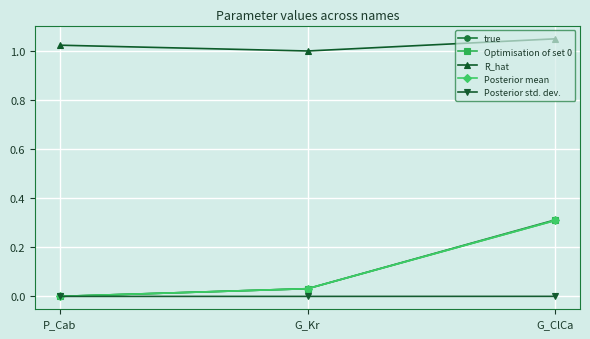

Is it true that Posterior std. dev. equals 0.0 at G_Kr?

True